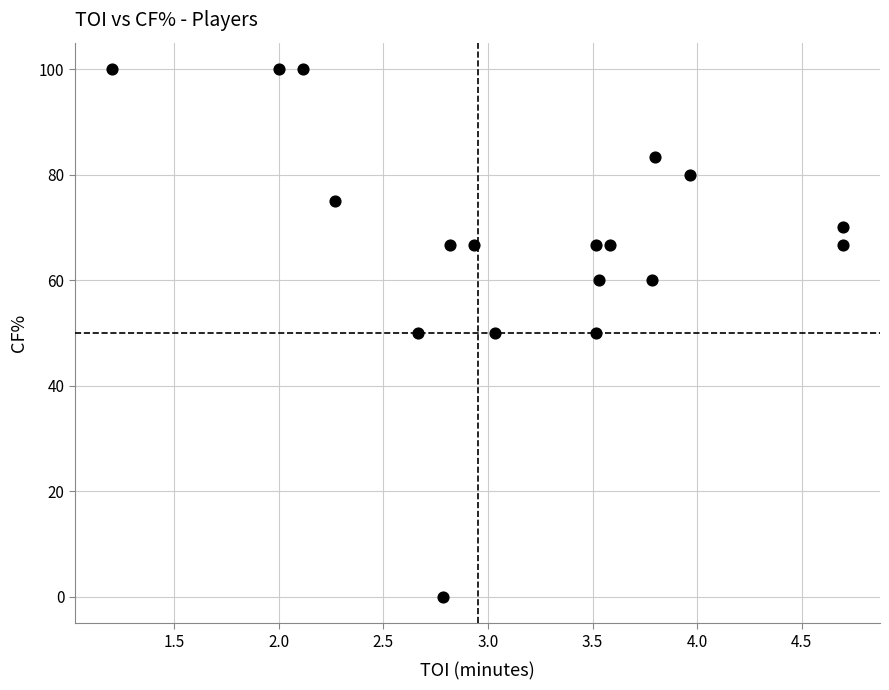

What is the range of Y values (max minus min)?

100.0